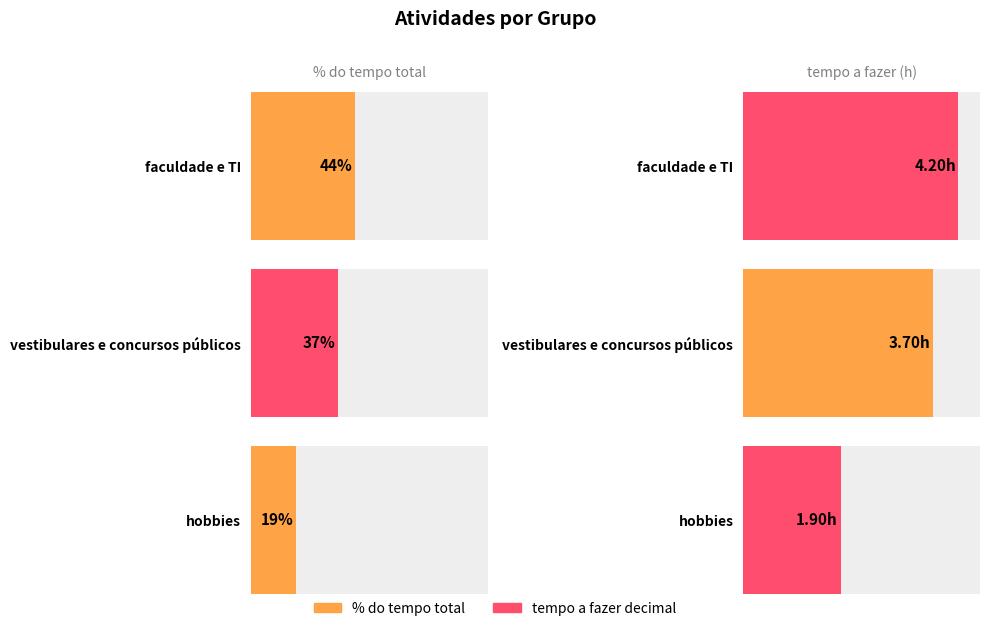

Where is % do tempo total nearest to the value 10?

vestibulares e concursos públicos